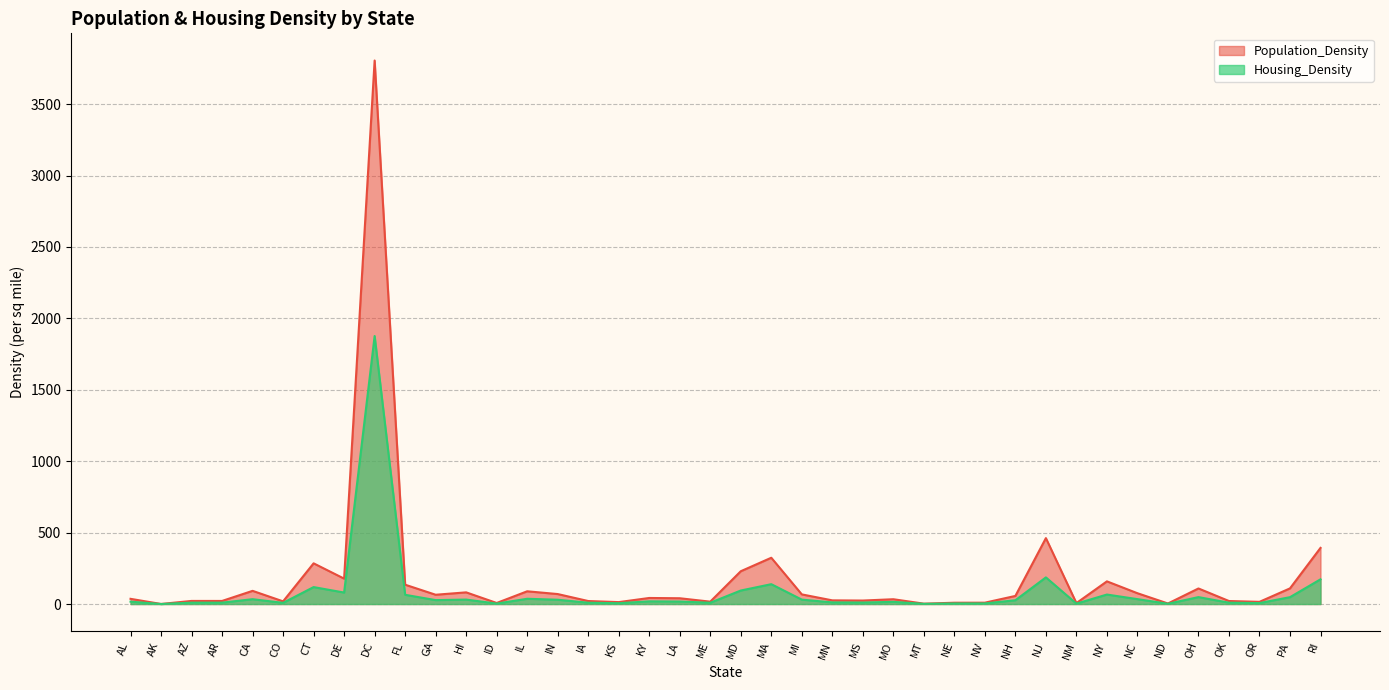

How many lines are shown in the chart?

2